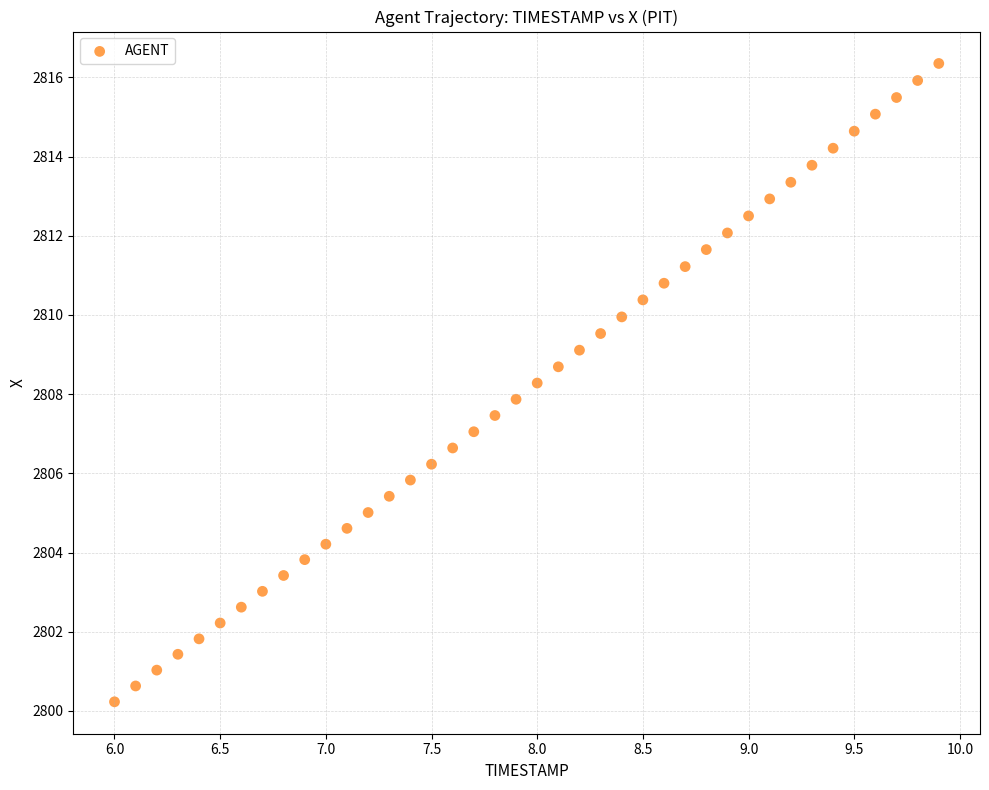

What is the range of X values (max minus min)?

3.9